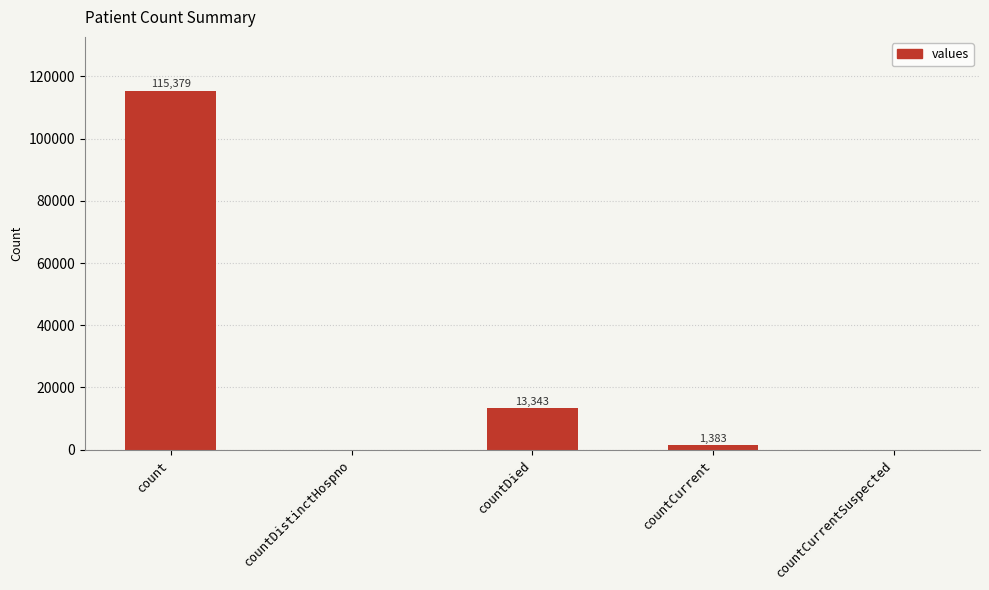

What is the greatest value displayed?

115379